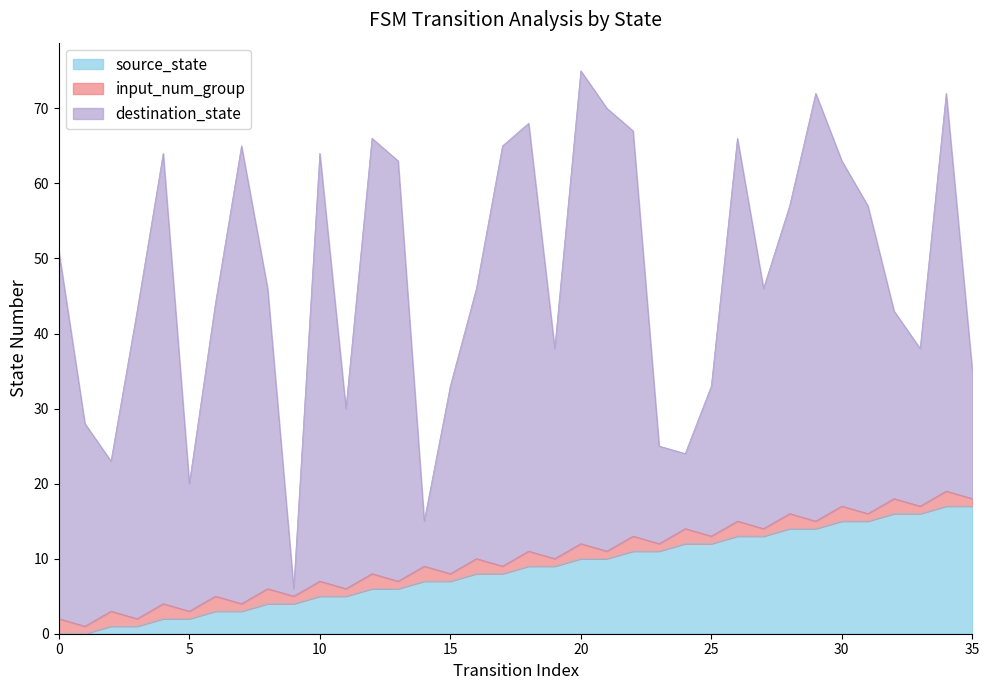

What is the difference between the maximum and minimum values in the input_num_group series?

1